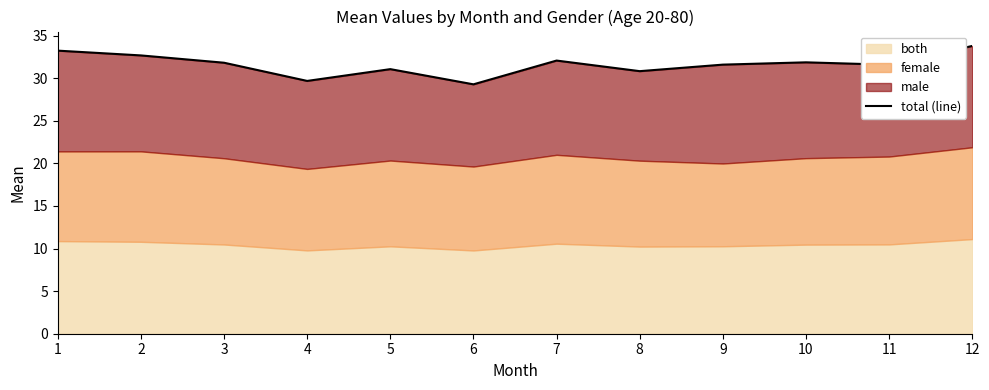

How many data points are less than 31?

3